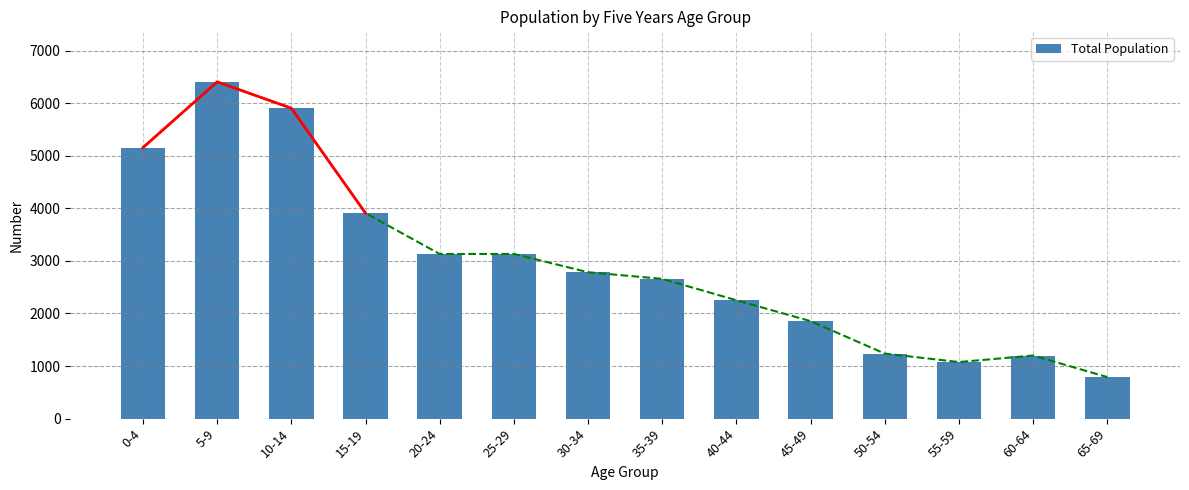

Where is the data nearest to the value 3597?

15-19